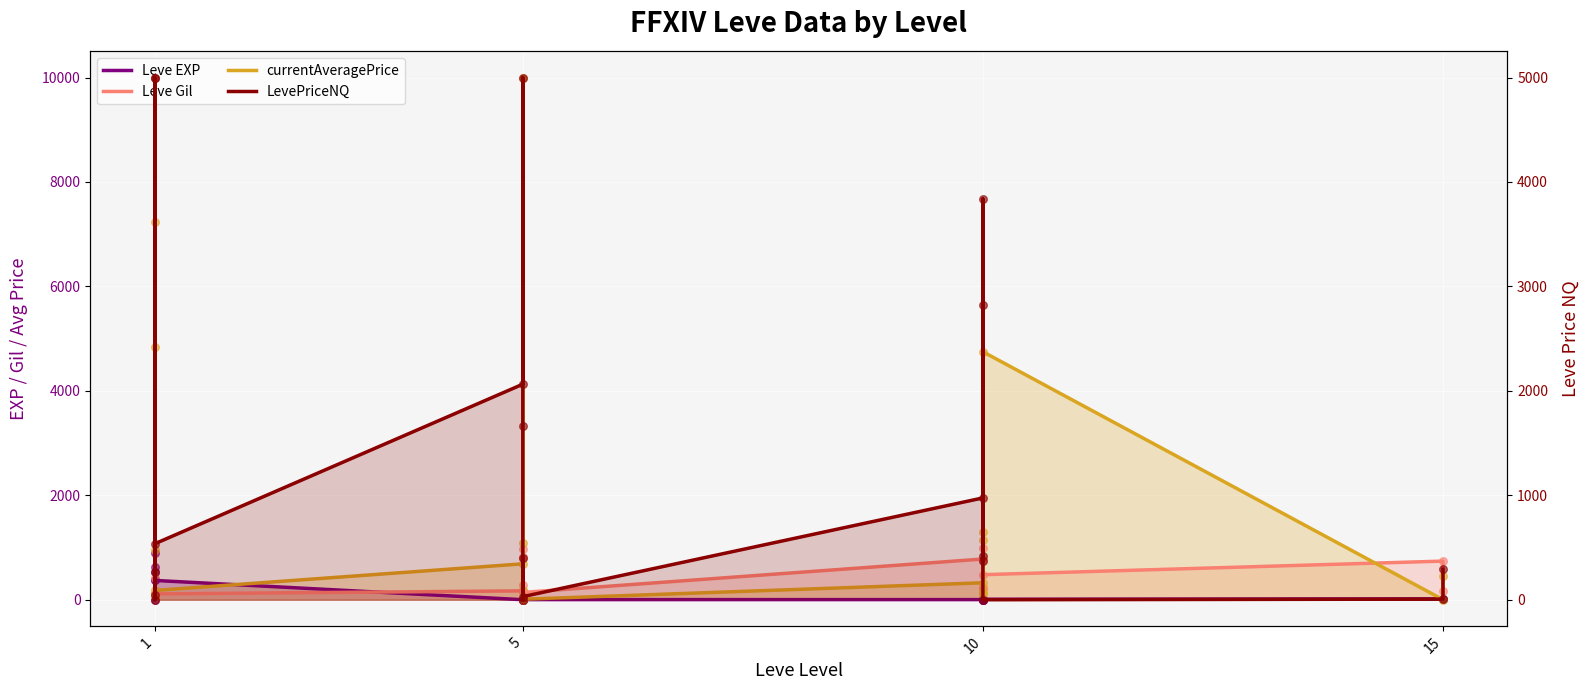

Which series reaches the minimum Y coordinate?

Leve EXP